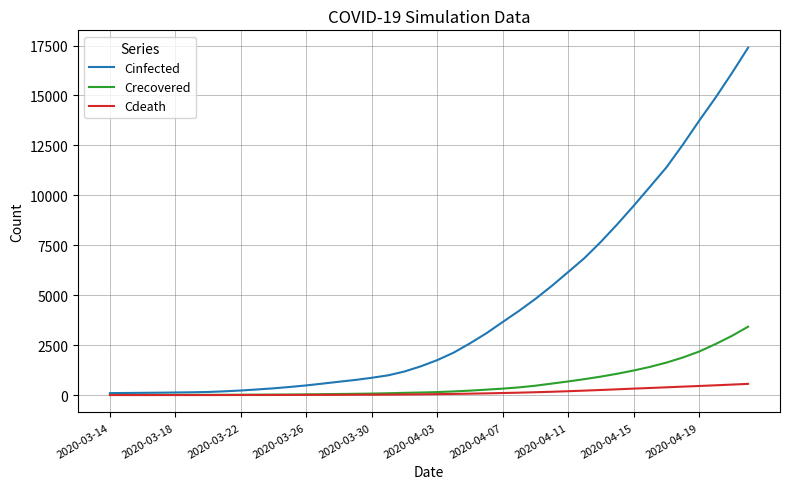

Which series has the largest range (max minus min)?

Cinfected